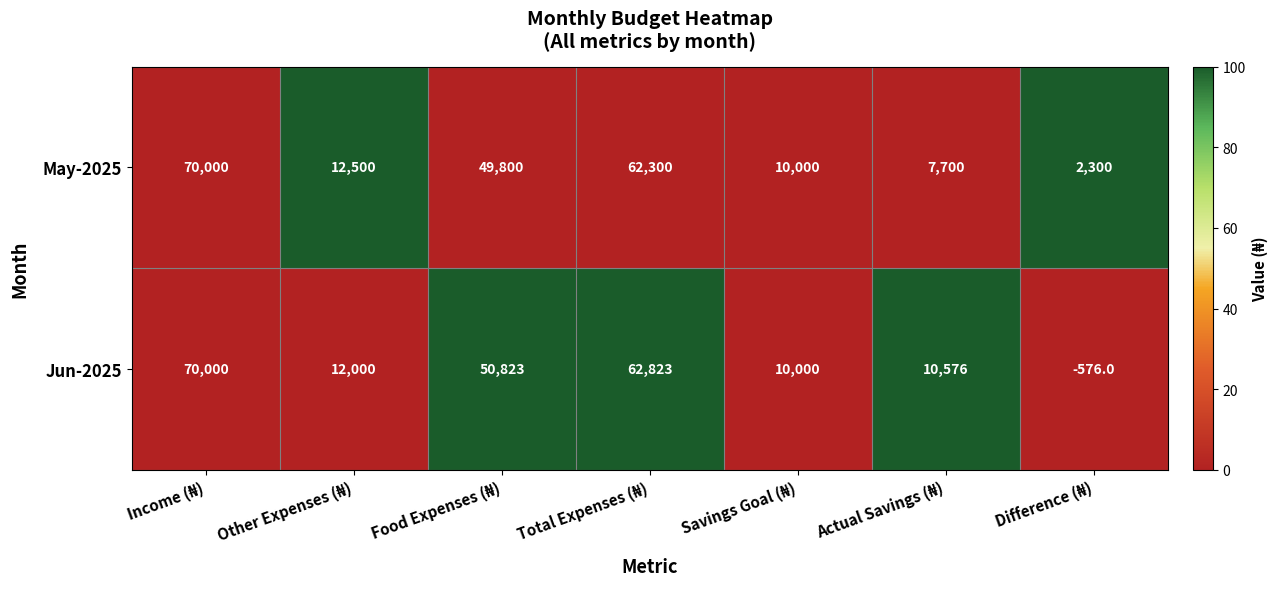

What is the average value of the May-2025 series?

30657